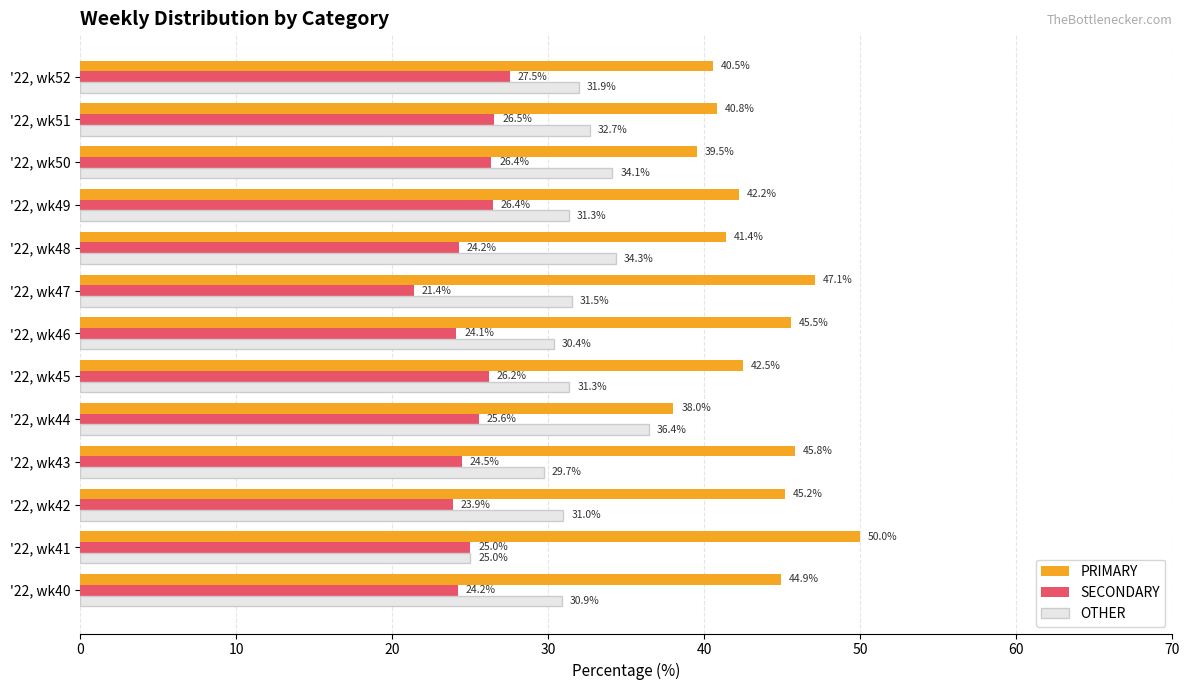

The value of OTHER at '22, wk41 is 25.0. True or false?

True